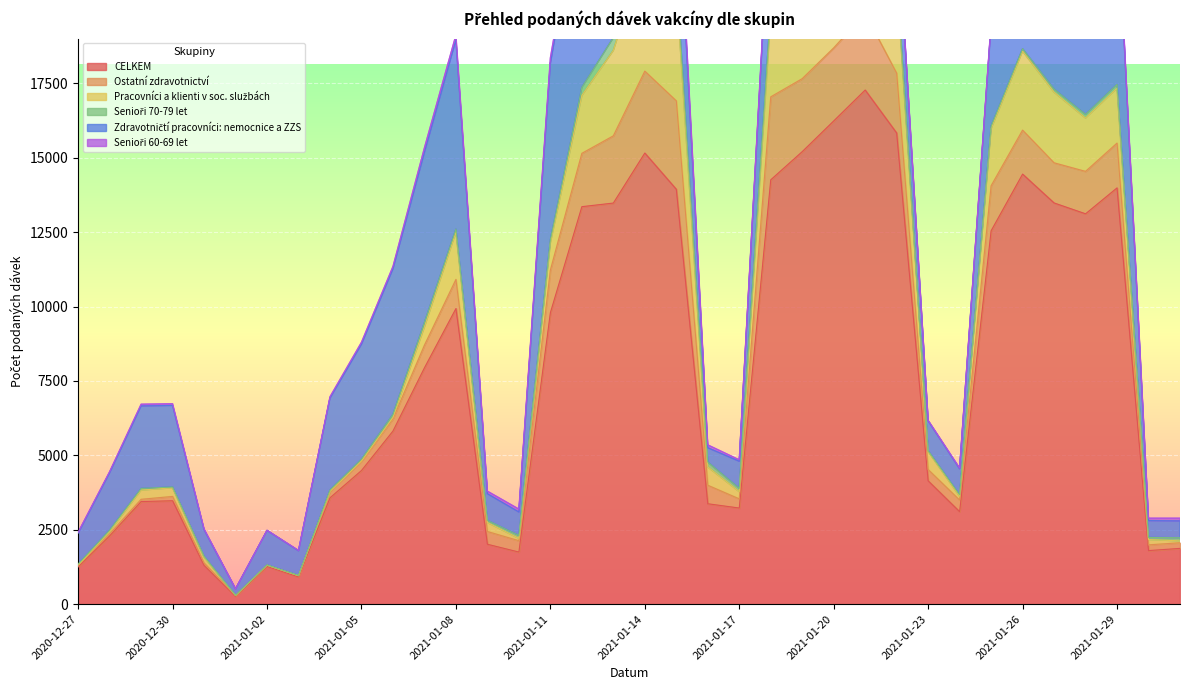

Which series has the largest range (max minus min)?

CELKEM